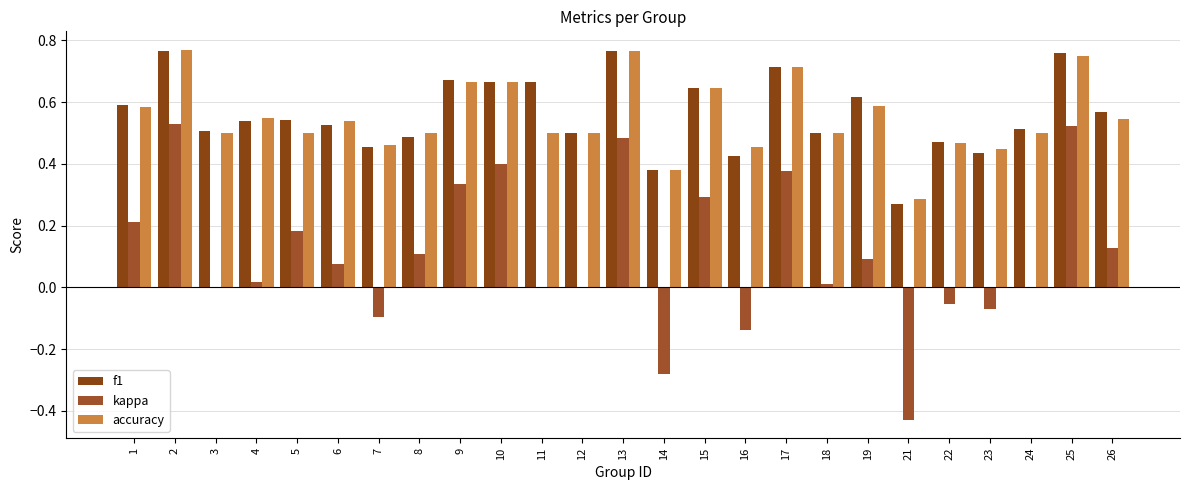

How many distinct data groups are displayed?

3